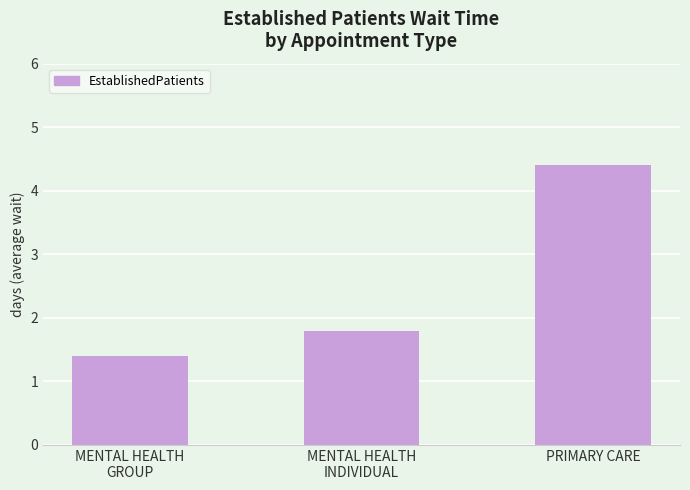

The chart shows a value of 1.8 at MENTAL HEALTH
INDIVIDUAL. True or false?

True